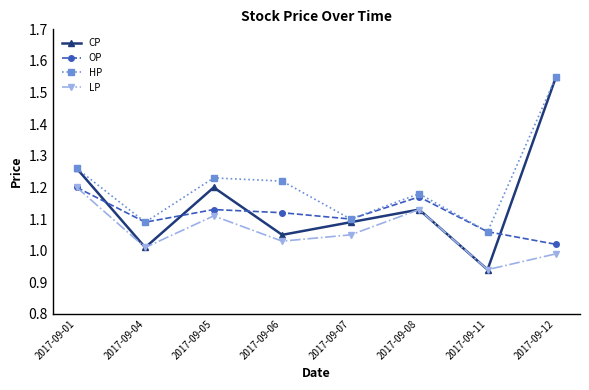

Where does the LP series first go above 1?

2017-09-01